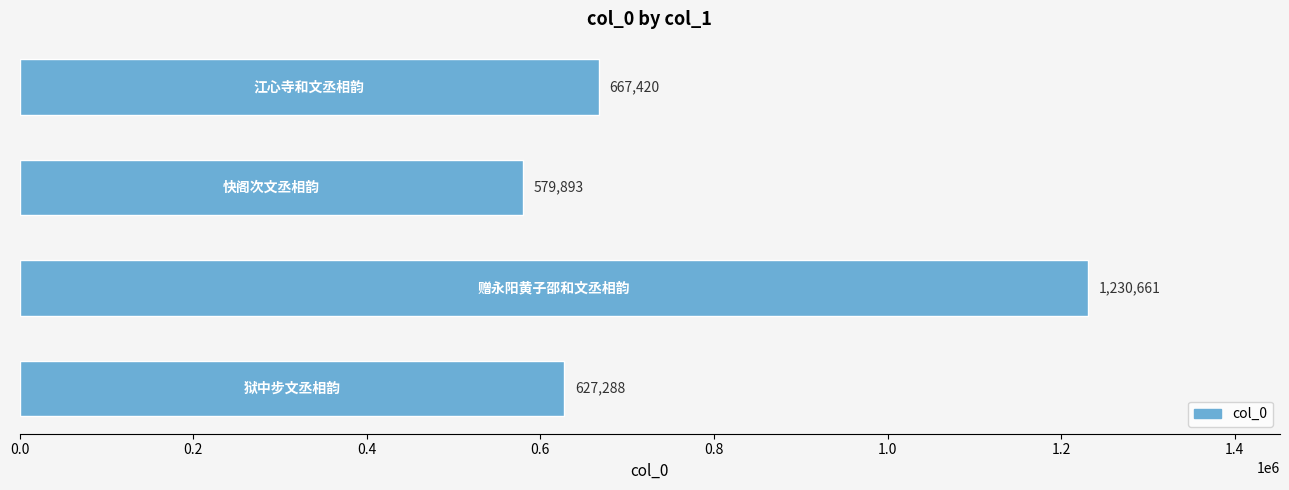

What is the sum of all values?

3105262